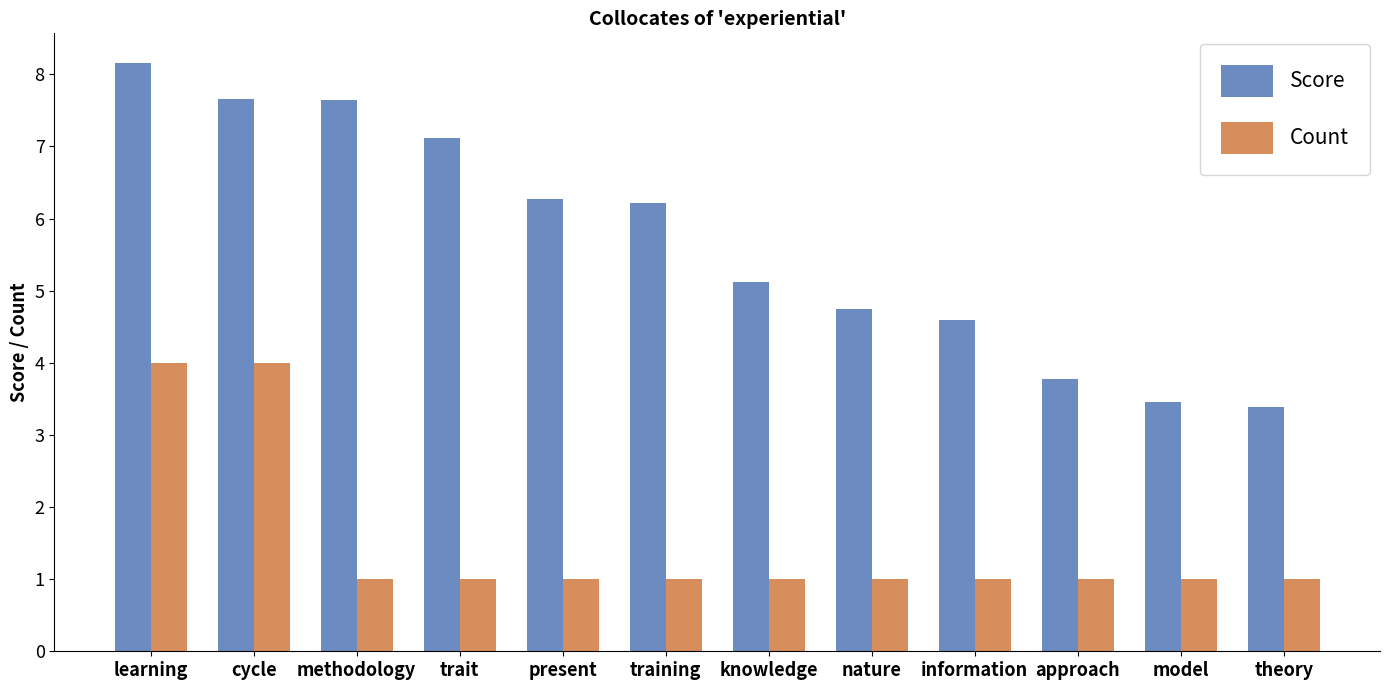

Which series has the largest total across all categories?

Score